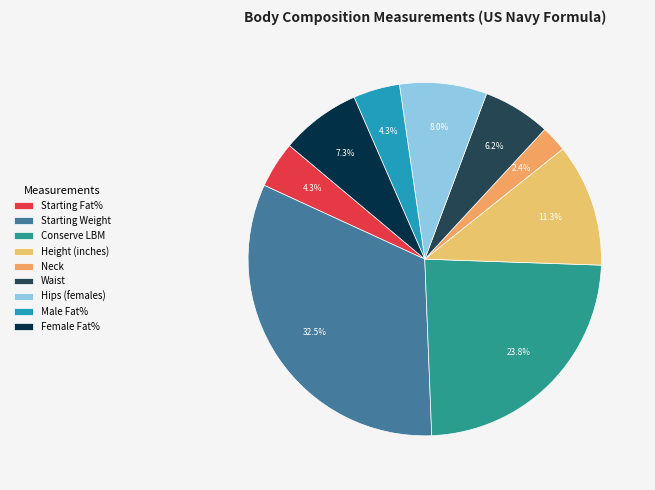

Is the sum of Hips (females) and Female Fat% greater than half?

No